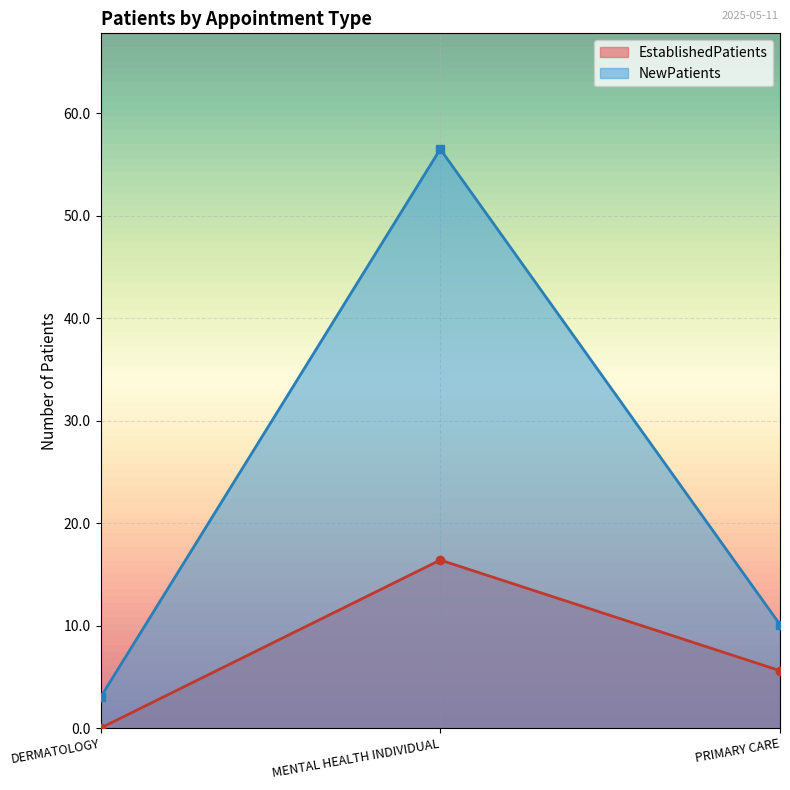

Rank the series by their average value, from highest to lowest.

NewPatients, EstablishedPatients